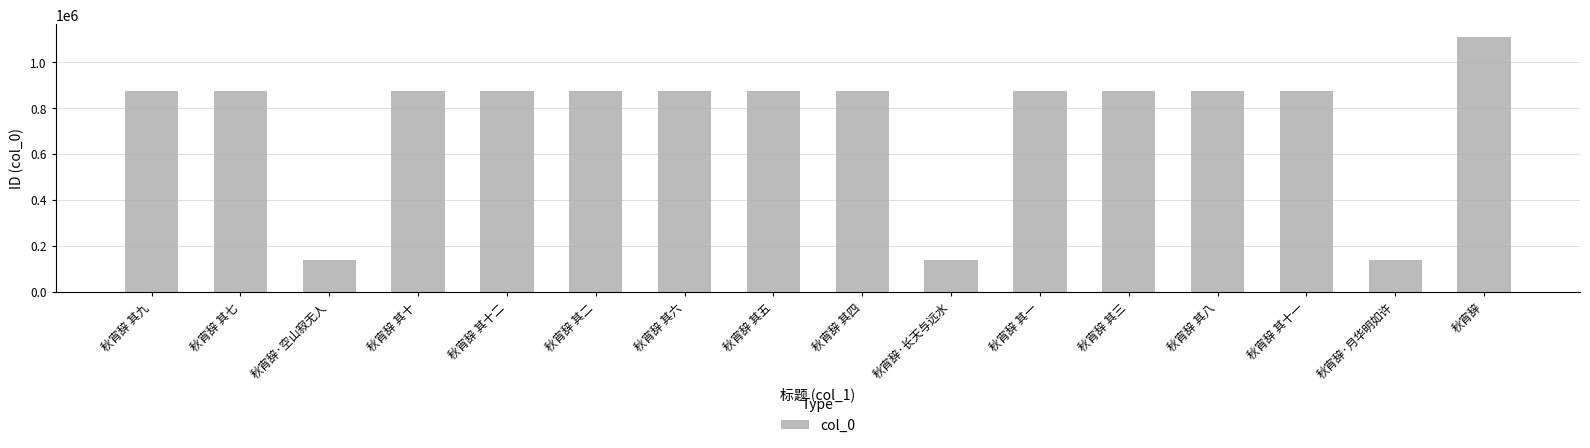

How many data points does each series have?

16